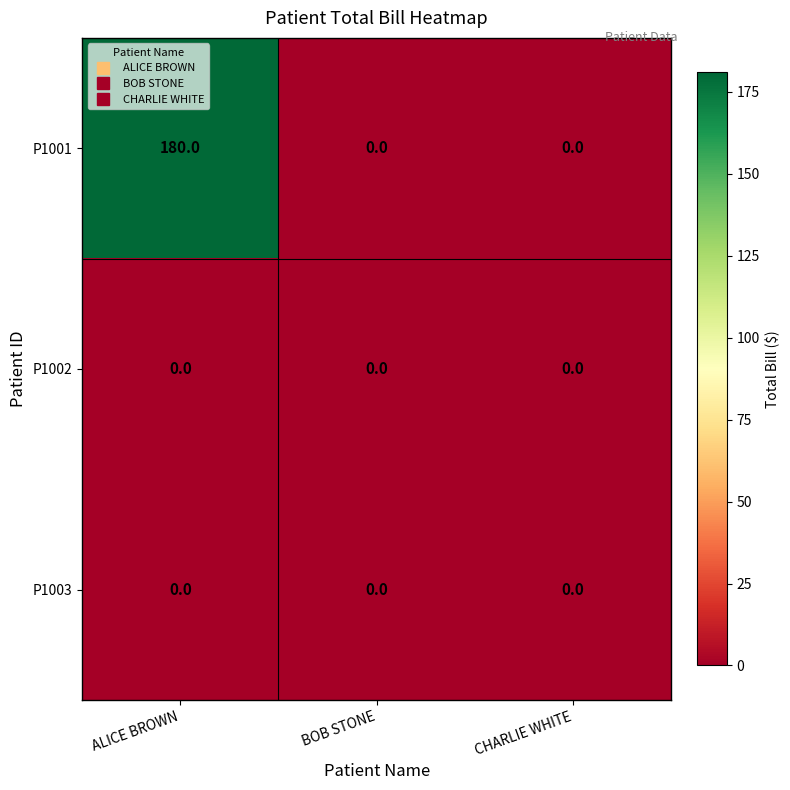

What is the difference between the maximum and minimum values in the P1001 series?

180